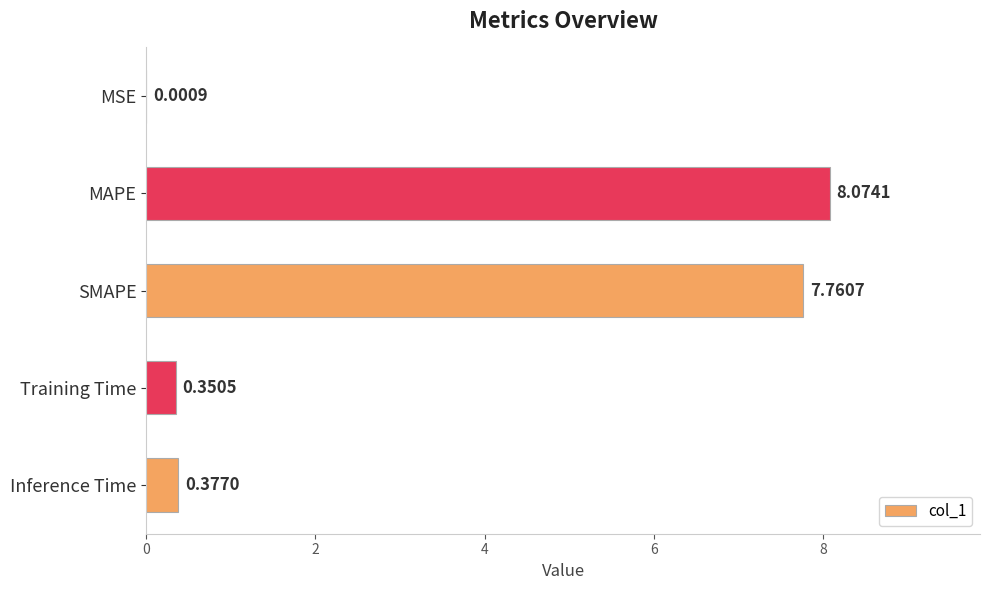

At which label is the value closest to 4?

Inference Time